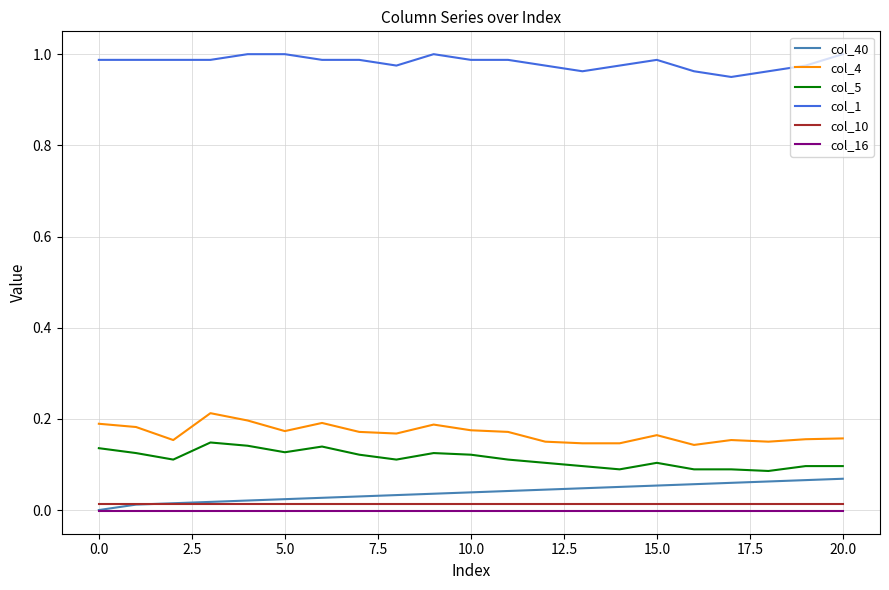

True or false: col_10 and col_4 cross at least once.

False